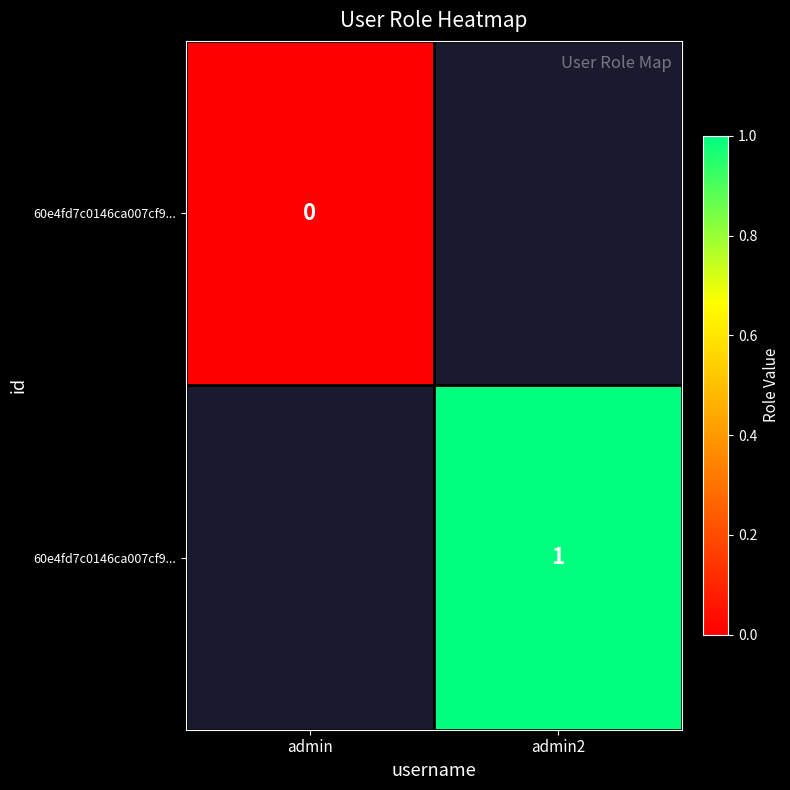

How many categories are shown in the chart?

2